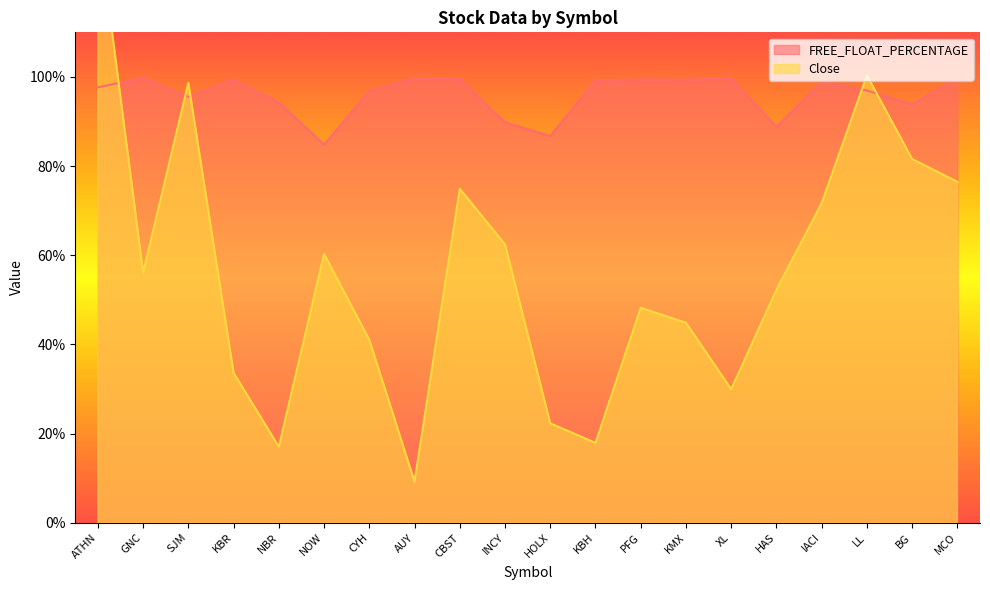

True or false: FREE_FLOAT_PERCENTAGE has more than 0 points higher than both neighbors.

True